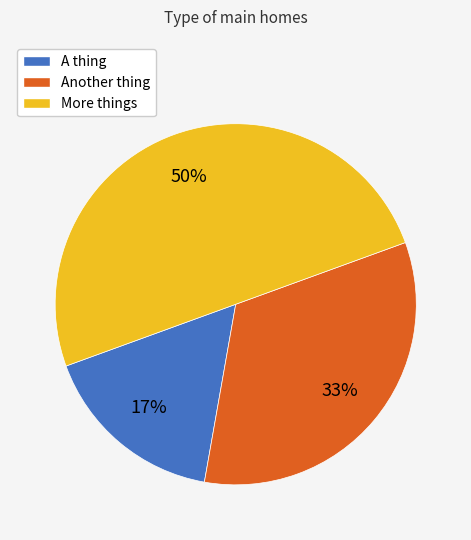

What is the smallest slice in the pie chart?

A thing